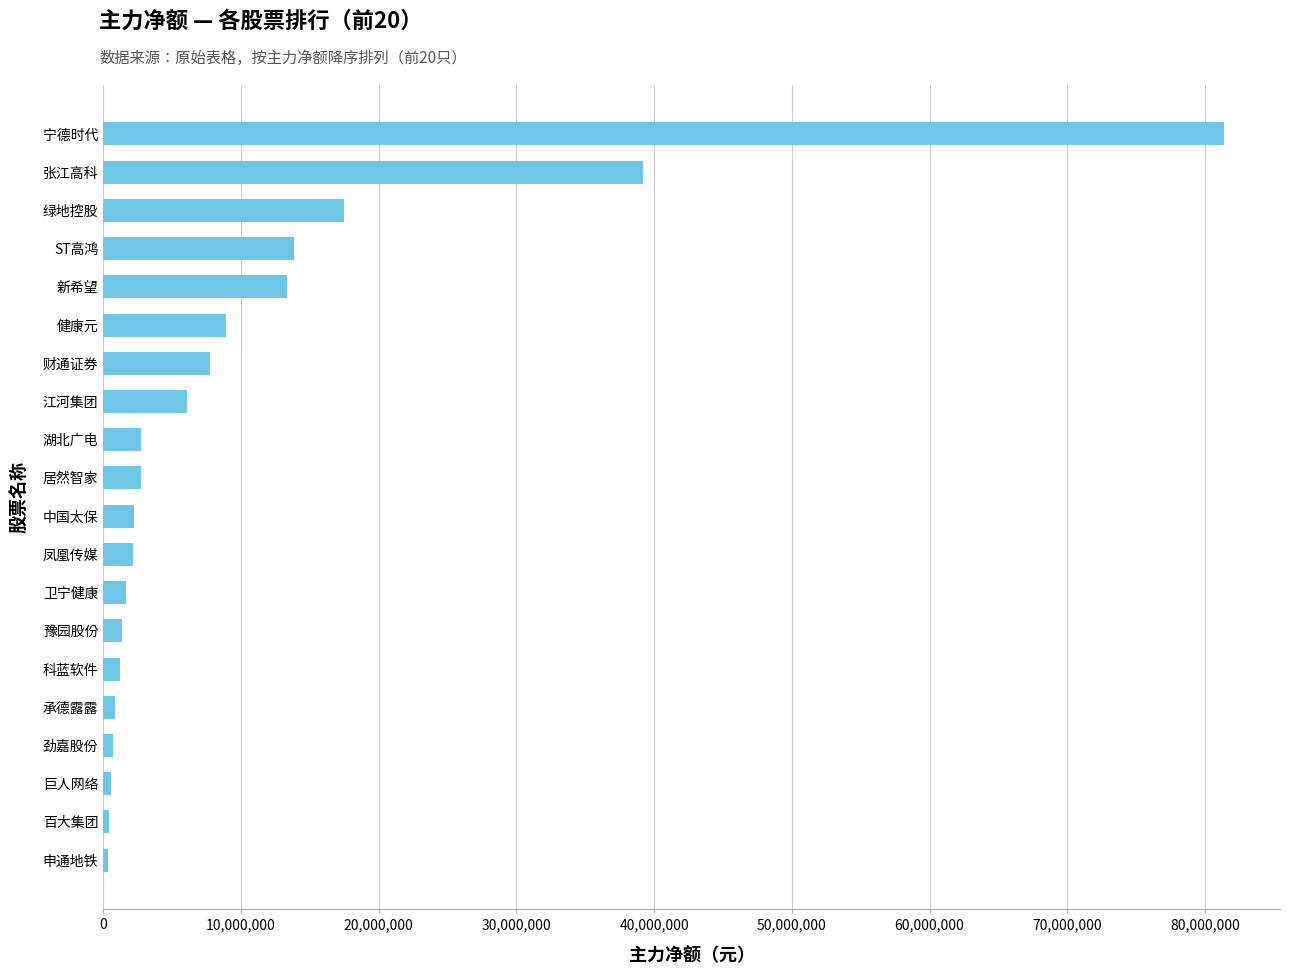

What is the difference between the maximum and minimum values?

81027658